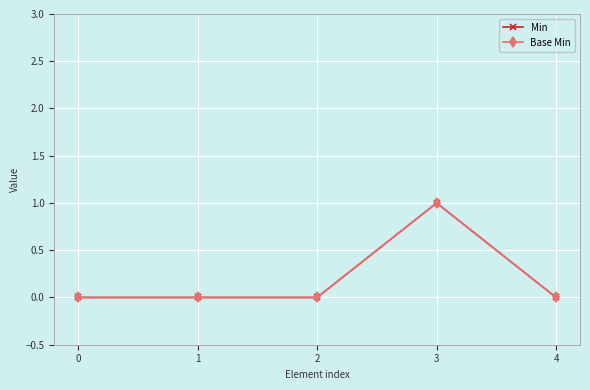

Does the chart have visible grid lines?

Yes